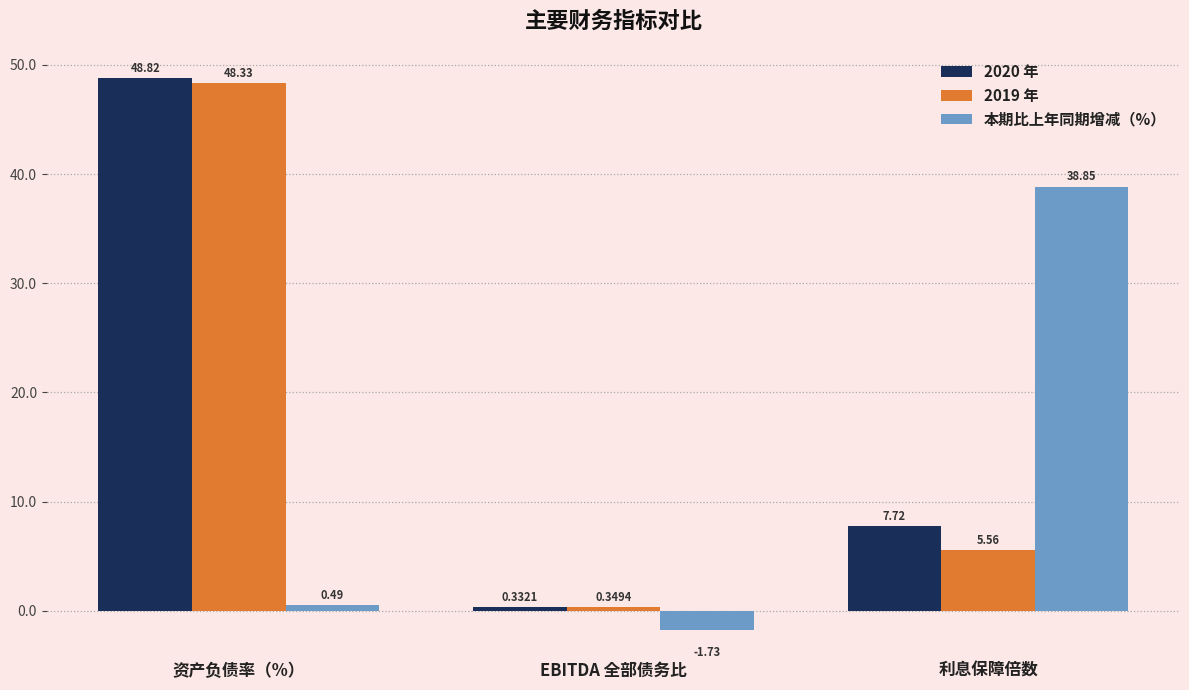

How many distinct data groups are displayed?

3